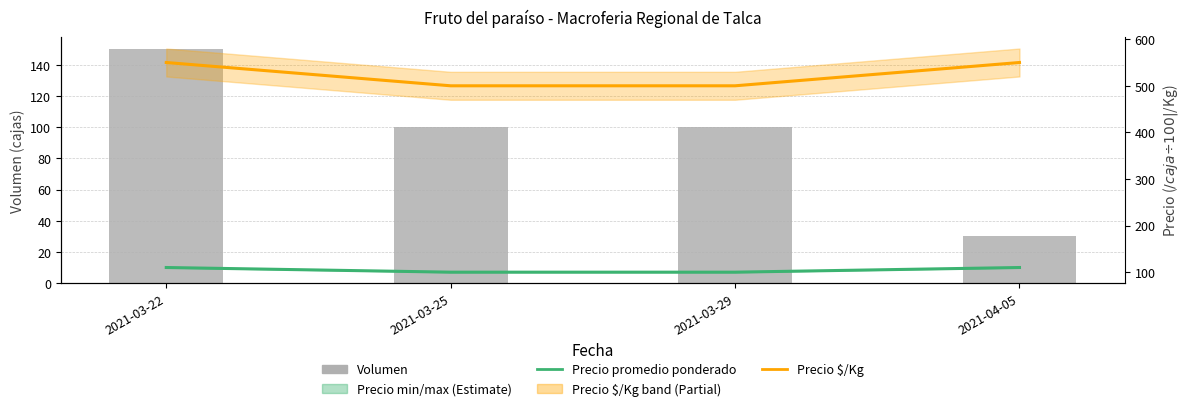

Which series has the widest spread of values?

Volumen